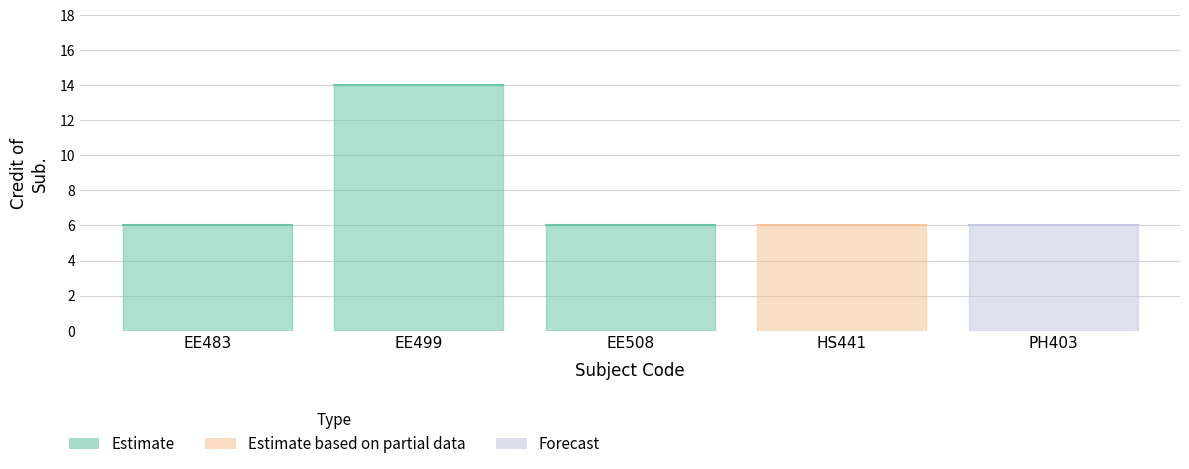

Approximately how many times larger is the value at PH403 compared to EE483?

1.0